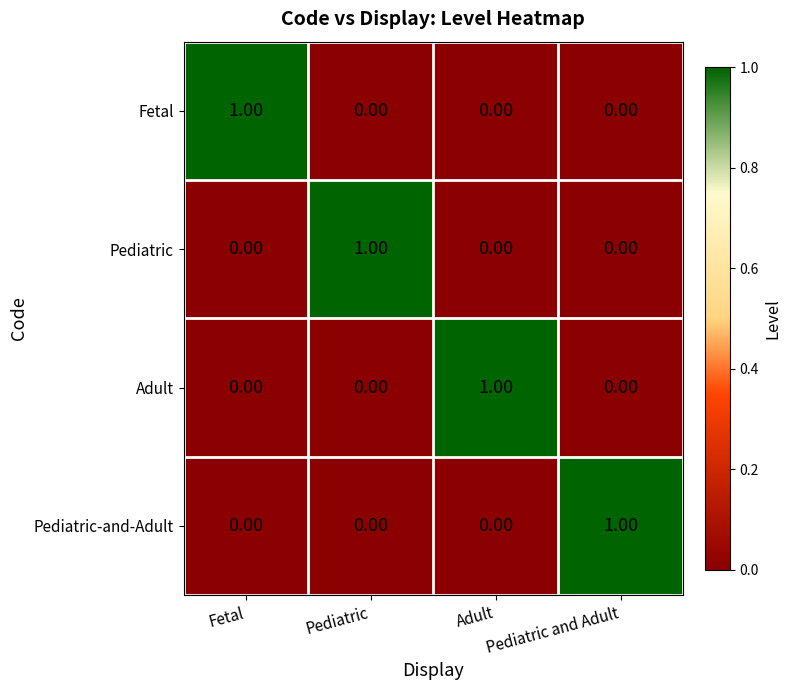

At how many categories does at least one series exceed 0?

4